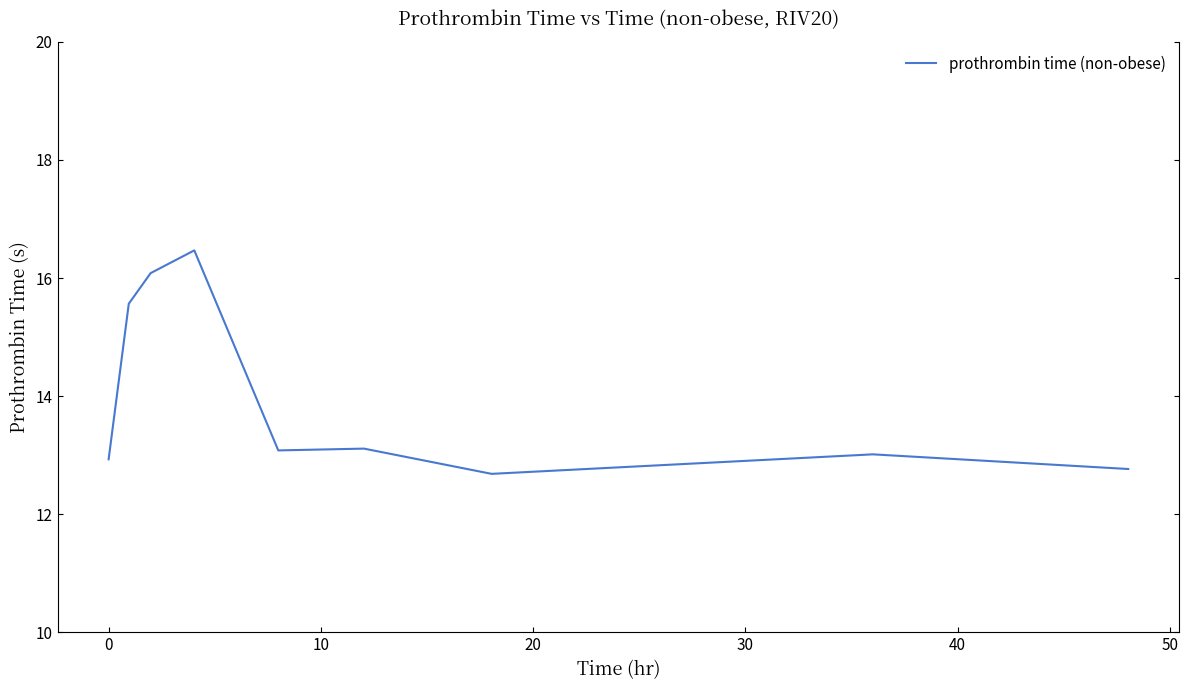

Does the chart display data point markers on the line(s)?

No